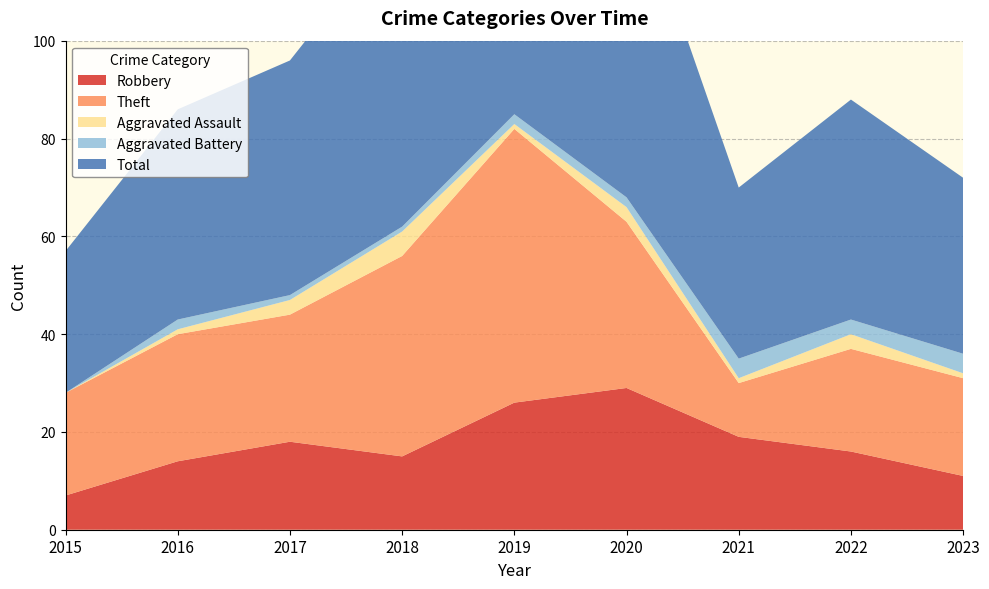

Reading left to right, what are all the values shown in this chart?

Robbery: 2015=7	2016=14	2017=18	2018=15	2019=26	2020=29	2021=19	2022=16	2023=11
Theft: 2015=21	2016=26	2017=26	2018=41	2019=56	2020=34	2021=11	2022=21	2023=20
Aggravated Assault: 2015=0	2016=1	2017=3	2018=5	2019=1	2020=3	2021=1	2022=3	2023=1
Aggravated Battery: 2015=0	2016=2	2017=1	2018=1	2019=2	2020=2	2021=4	2022=3	2023=4
Total: 2015=29	2016=43	2017=48	2018=63	2019=87	2020=68	2021=35	2022=45	2023=36